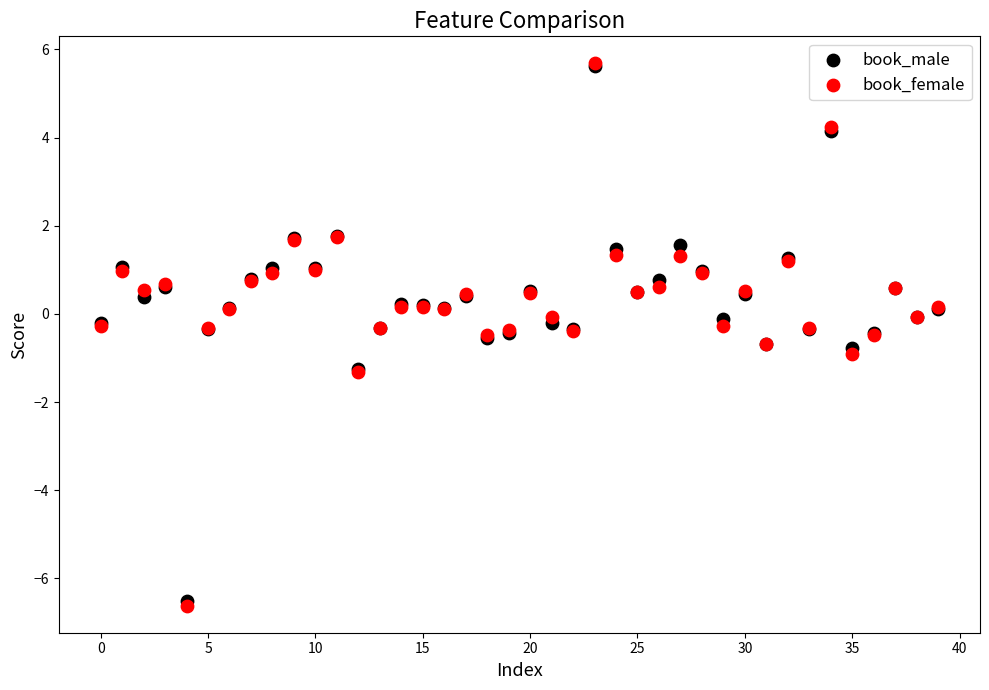

What are all the series names shown in the legend?

book_male, book_female